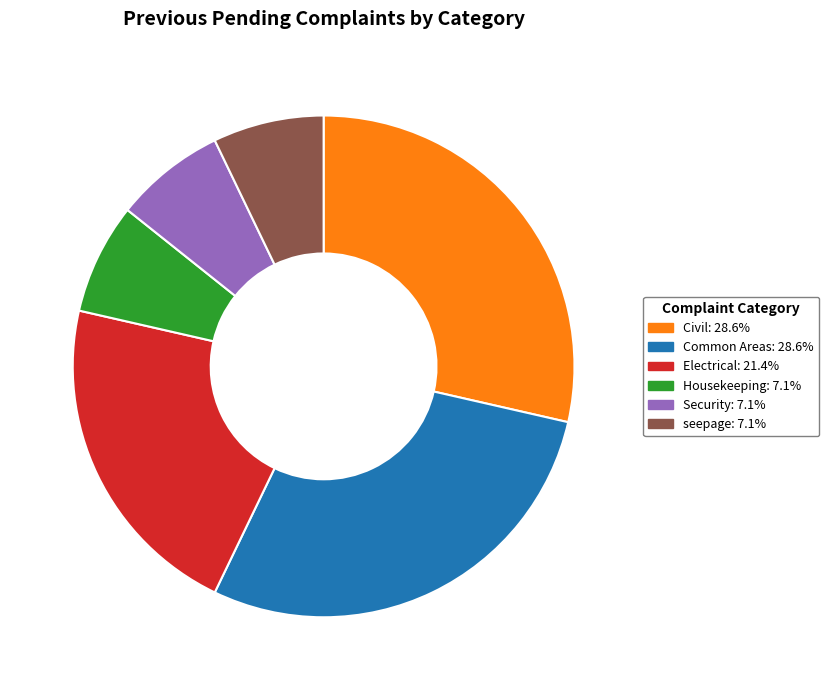

Do Housekeeping and Civil together represent more than half of the pie?

No